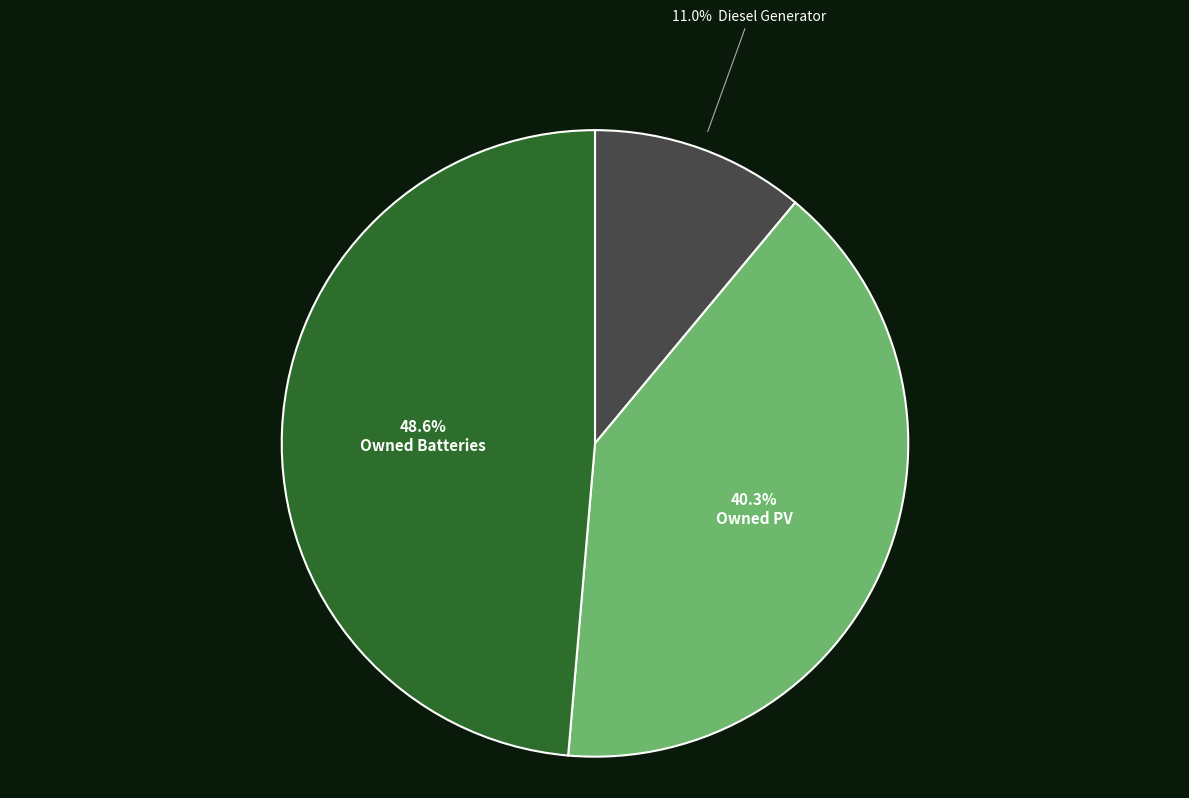

Is there any slice that represents more than half of the pie?

No